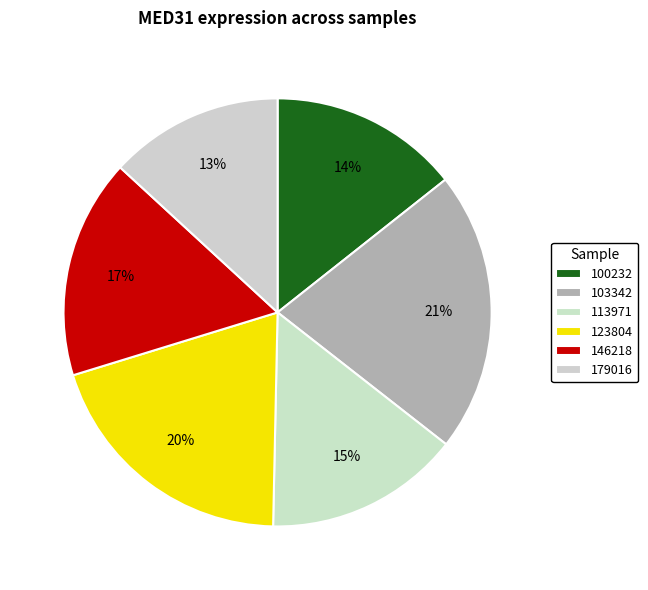

What is the smallest slice in the pie chart?

179016